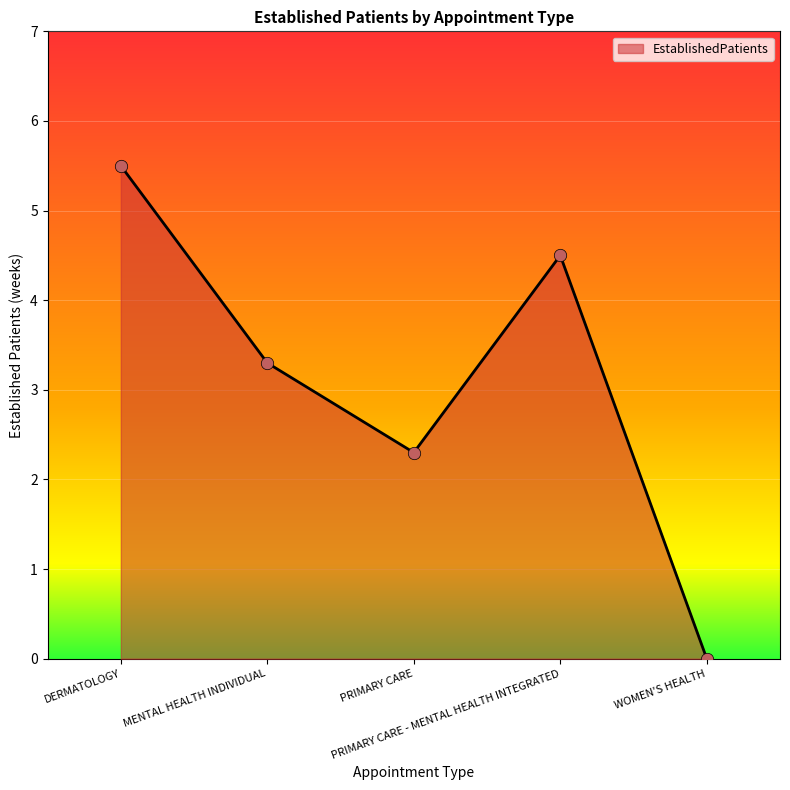

What is the ratio of the value at DERMATOLOGY to the value at PRIMARY CARE - MENTAL HEALTH INTEGRATED?

1.2